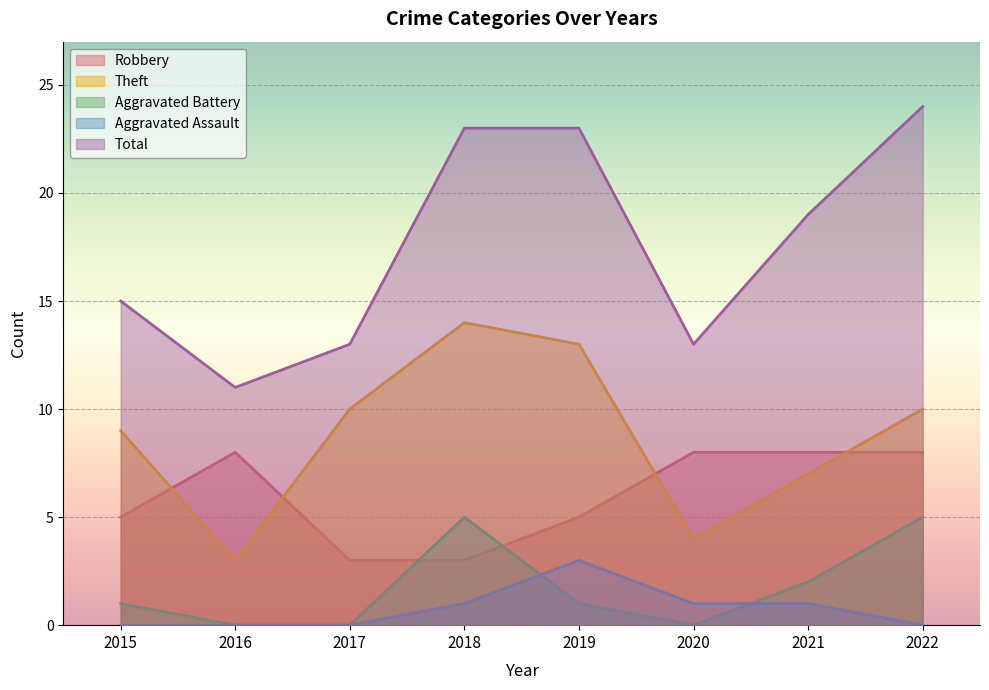

In Robbery, how many points are higher than both neighbors (excluding endpoints)?

1